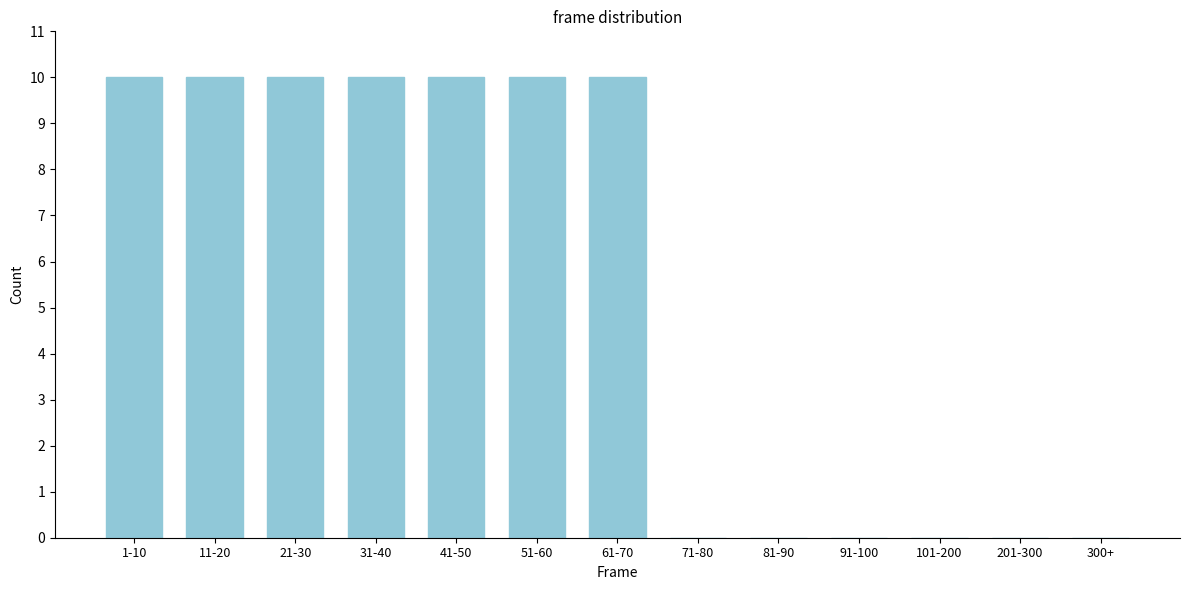

Reading left to right, what are all the values shown in this chart?

1-10=10	11-20=10	21-30=10	31-40=10	41-50=10	51-60=10	61-70=10	71-80=0	81-90=0	91-100=0	101-200=0	201-300=0	300+=0